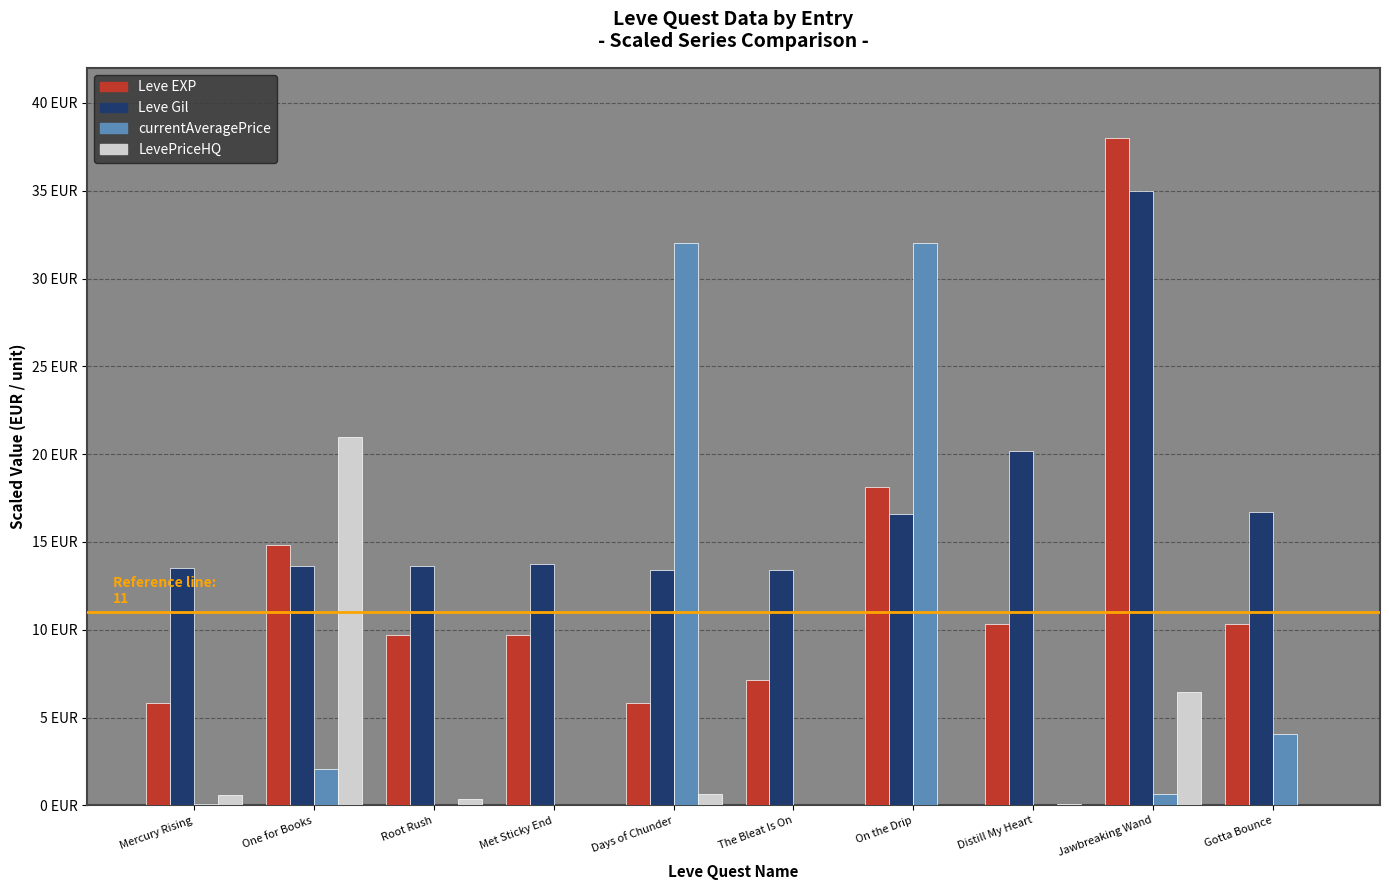

Are the bars horizontal?

No